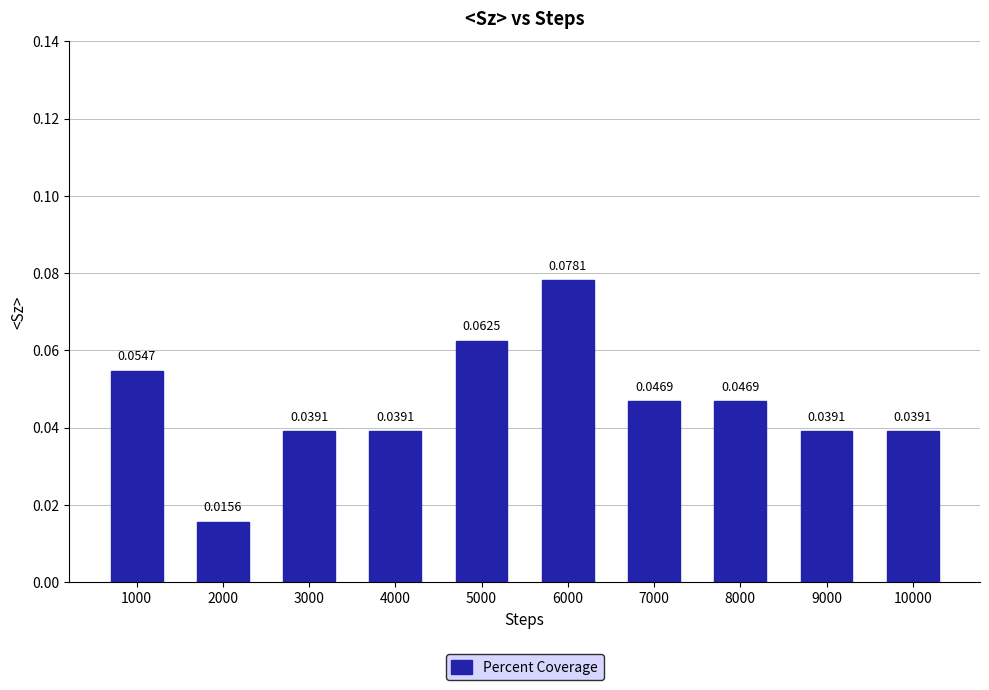

What is the sum of all values?

0.5